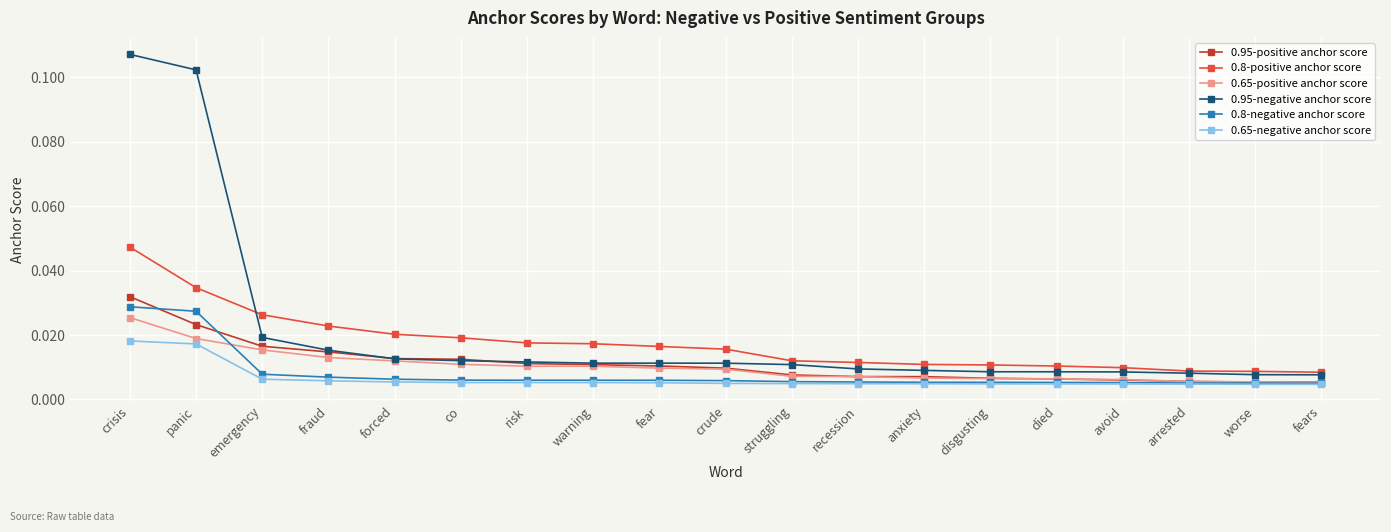

Which label corresponds to the largest value in the chart?

crisis